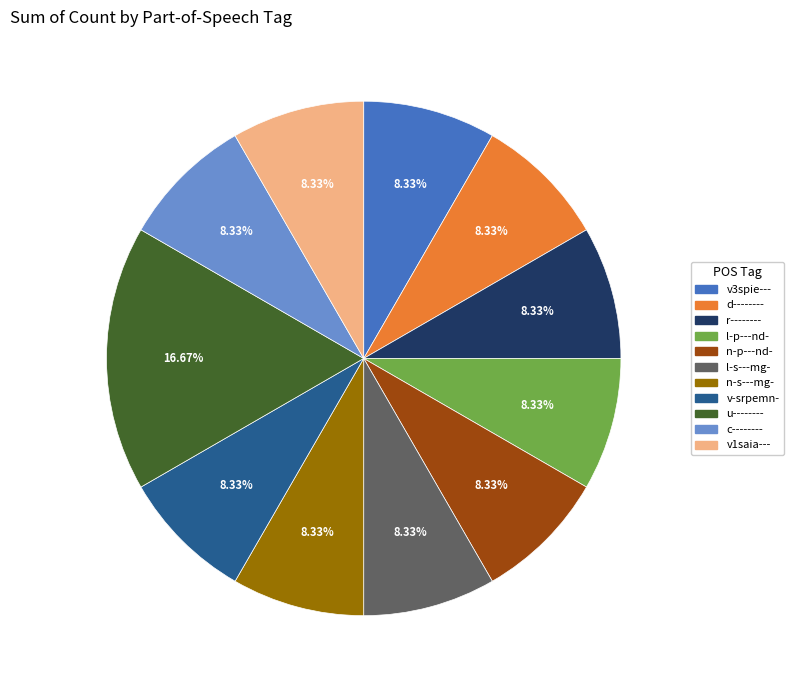

Which slice is the largest?

u--------